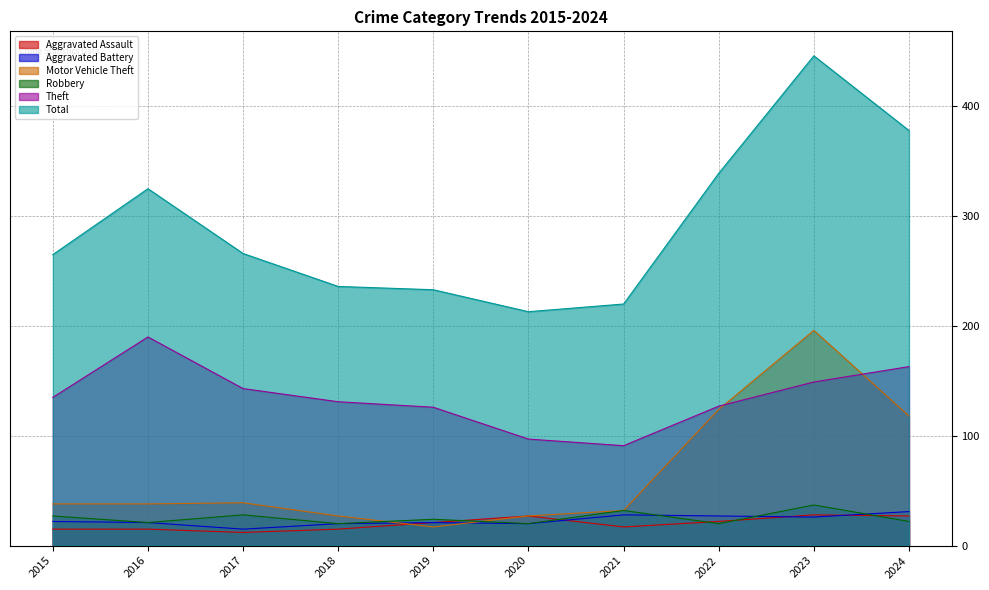

Which series changed the most between 2016 and 2024?

Motor Vehicle Theft